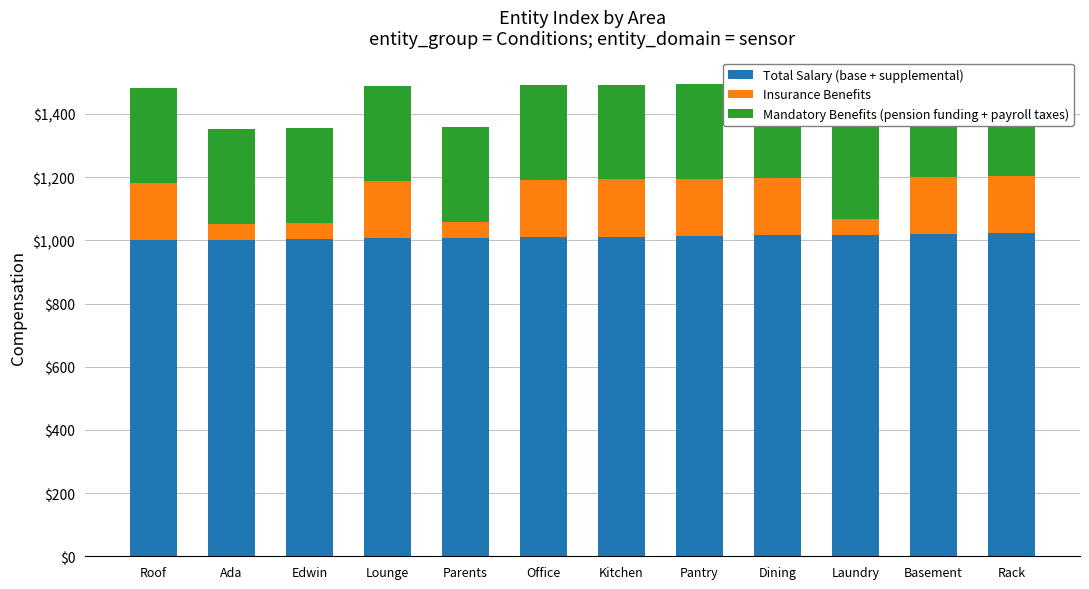

Rank the categories by Mandatory Benefits (pension funding + payroll taxes) value from lowest to highest.

Roof, Ada, Edwin, Lounge, Parents, Office, Kitchen, Pantry, Dining, Laundry, Basement, Rack